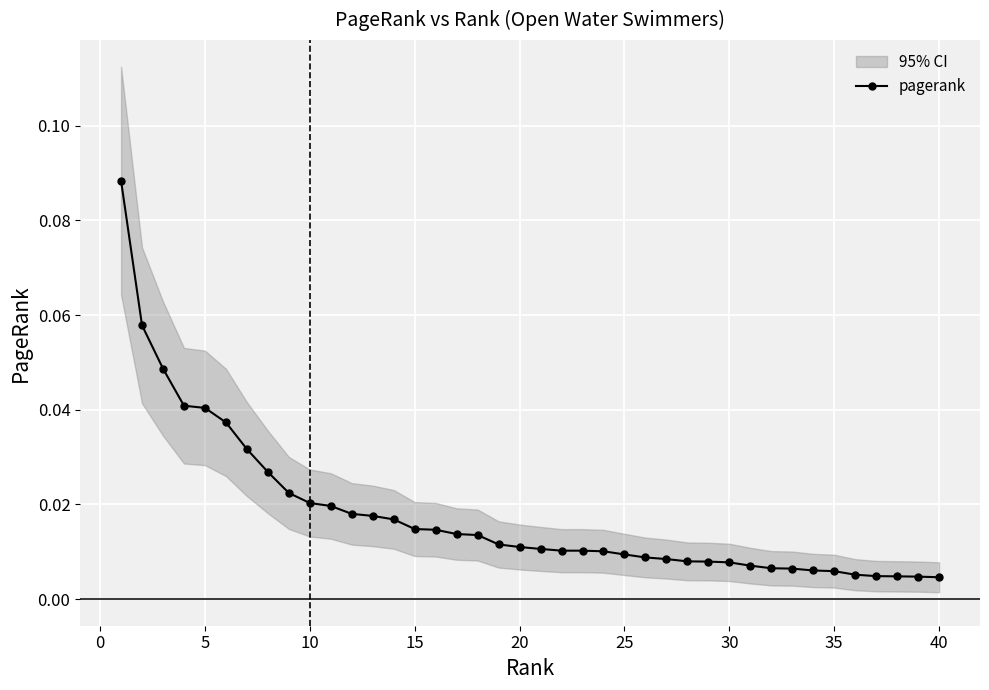

True or false: the data shows 0.1 at −5.

False